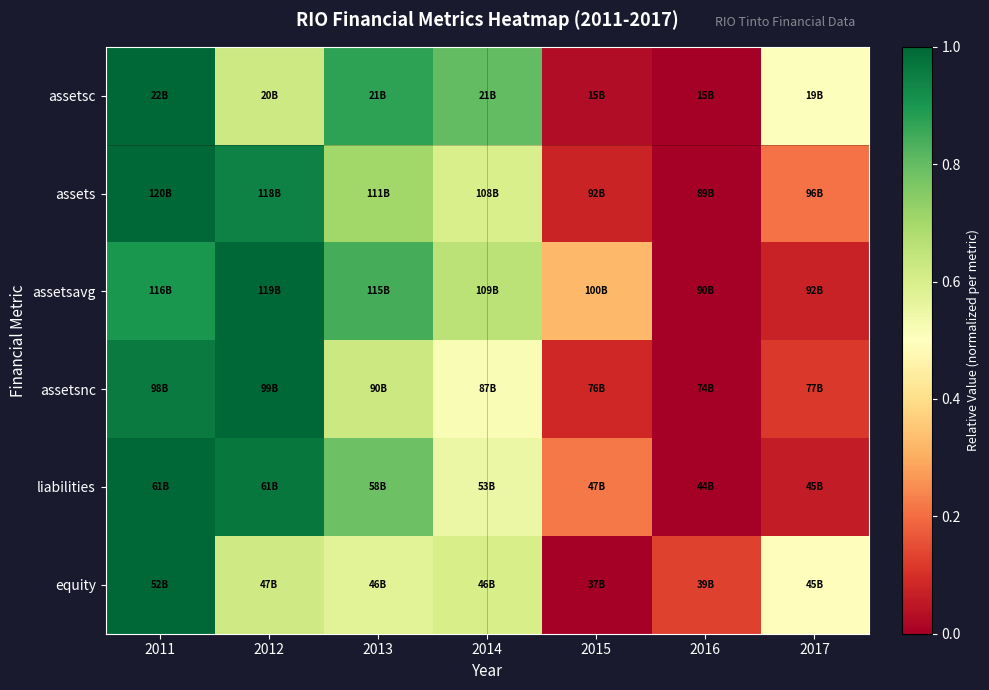

At how many categories does at least one series exceed 0?

7